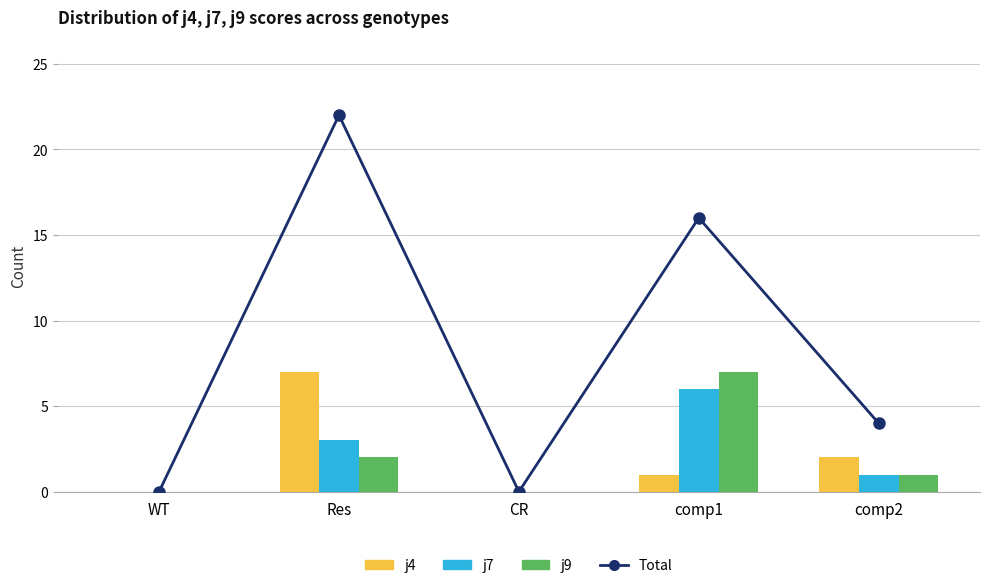

Between Res and comp1, which is larger?

Res